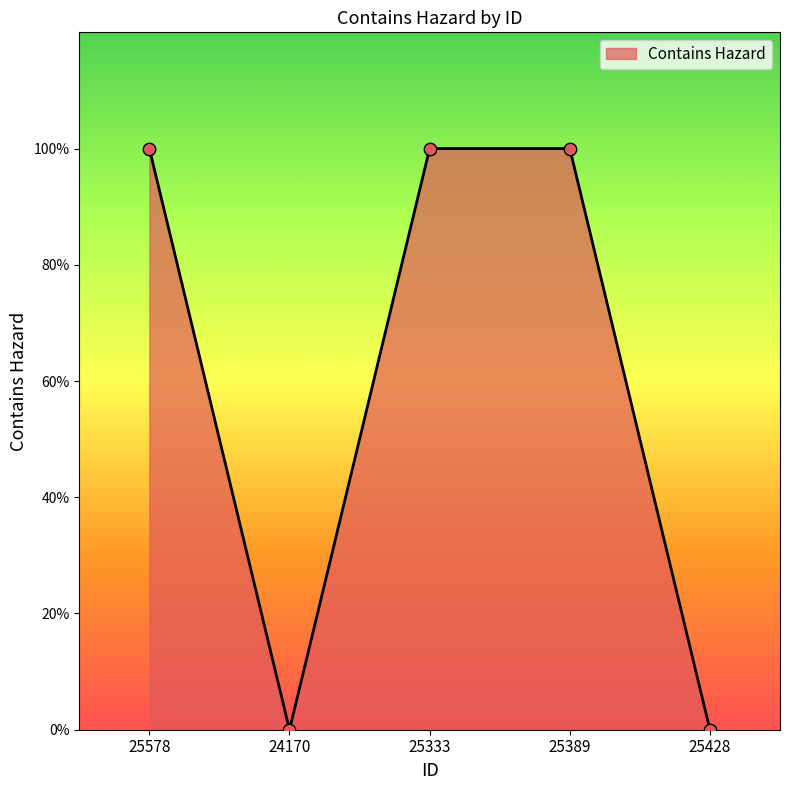

What is the ratio of the value at 25389 to the value at 25333?

1.0